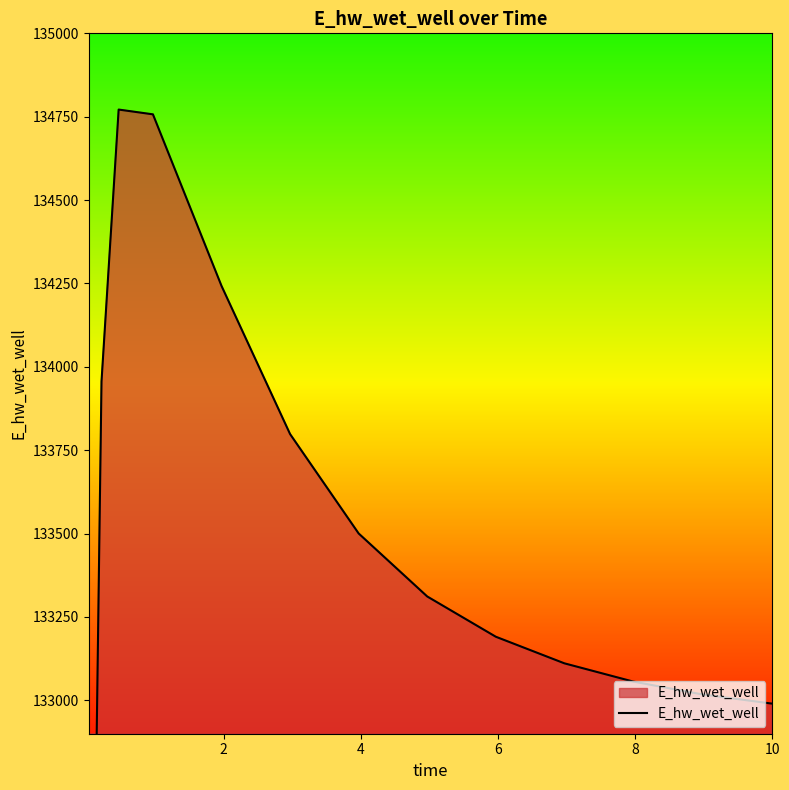

Reading left to right, extract all data points from this chart.

129123.7	132070.7	133956.6	134771.4	134757.1	134242.7	133798.4	133500.4	133311.5	133190.8	133111.1	133056.5	133018.3	132991.0	132990.3